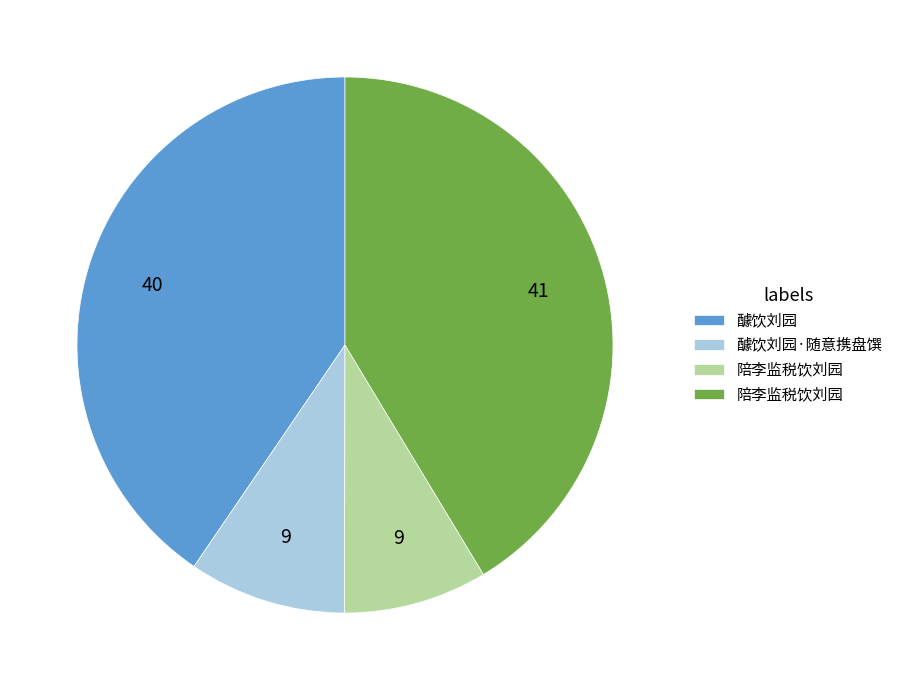

Does any single category account for the majority?

No